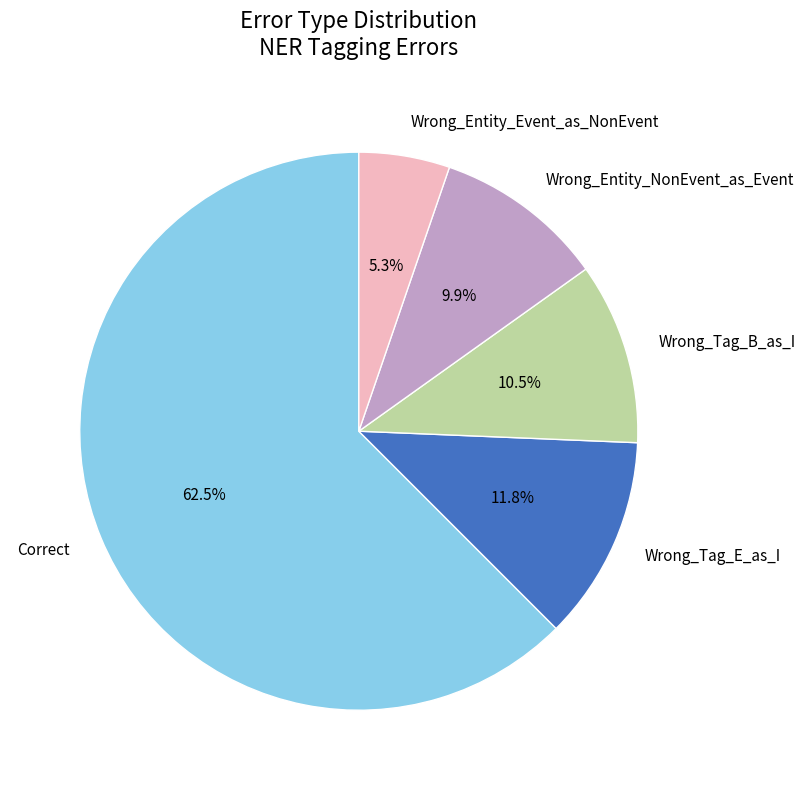

The Wrong_Entity_NonEvent_as_Event slice represents 10% of the pie. True or false?

True